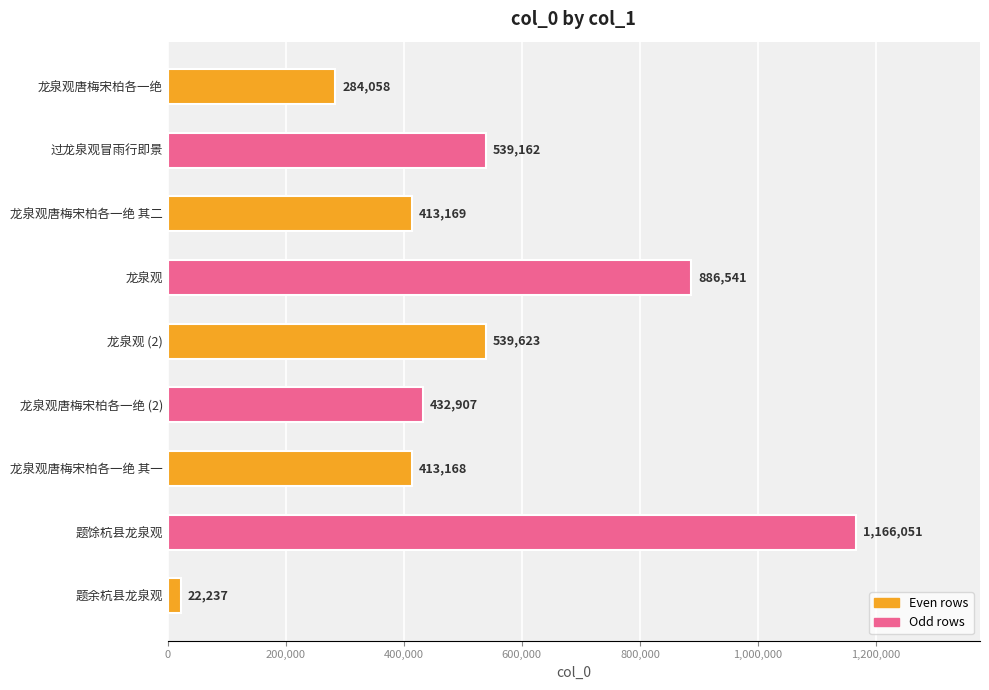

Reading top to bottom, what are all the values shown in this chart?

龙泉观唐梅宋柏各一绝=284058	过龙泉观冒雨行即景=539162	龙泉观唐梅宋柏各一绝 其二=413169	龙泉观=886541	龙泉观 (2)=539623	龙泉观唐梅宋柏各一绝 (2)=432907	龙泉观唐梅宋柏各一绝 其一=413168	题馀杭县龙泉观=1166051	题余杭县龙泉观=22237